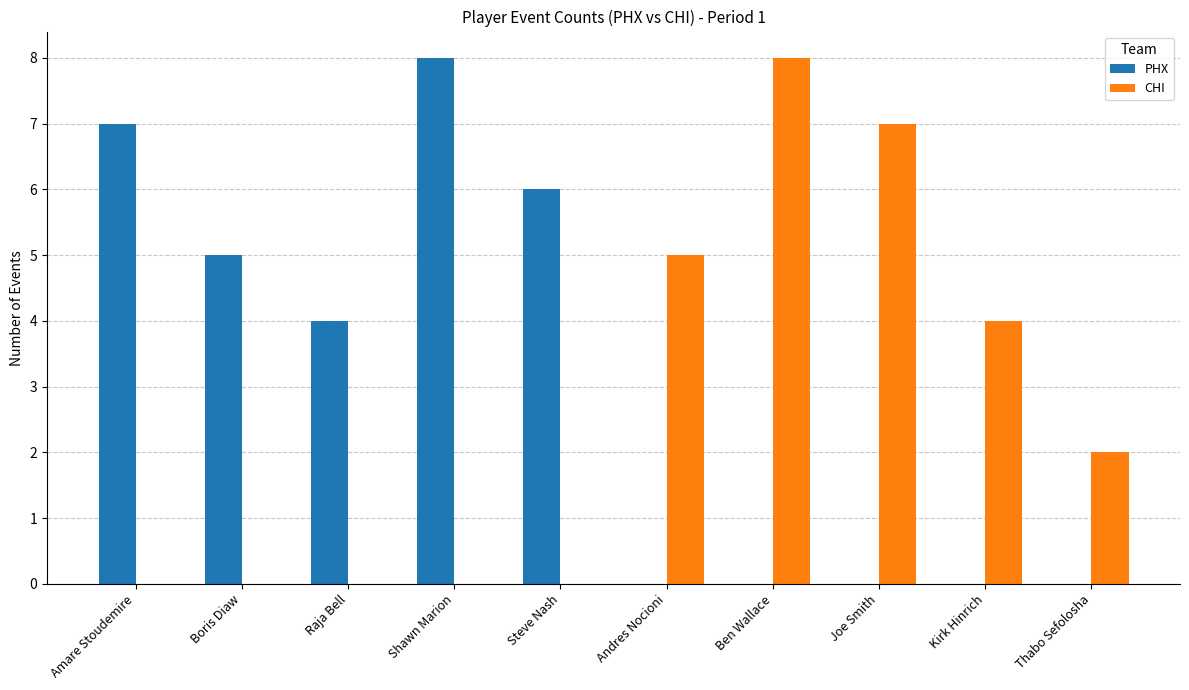

Read the PHX value at Boris Diaw.

5